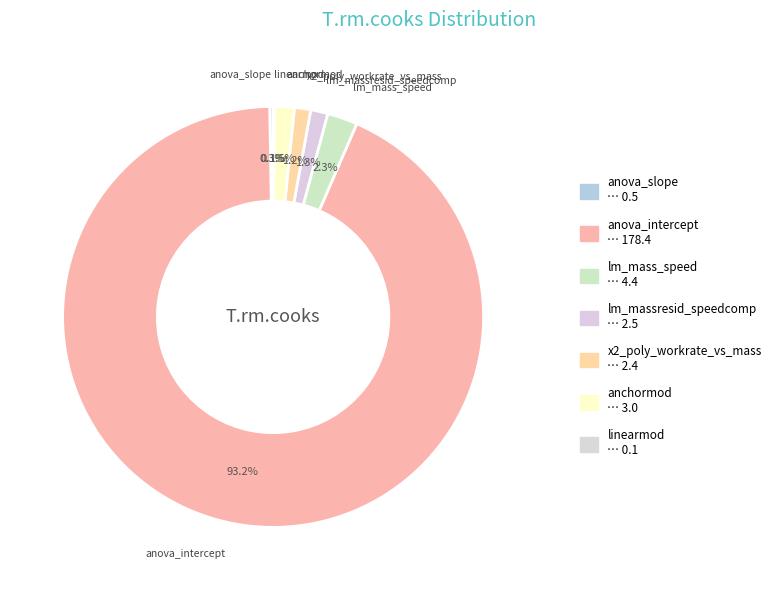

To the nearest percent, what portion does x2_poly_workrate_vs_mass represent?

1%